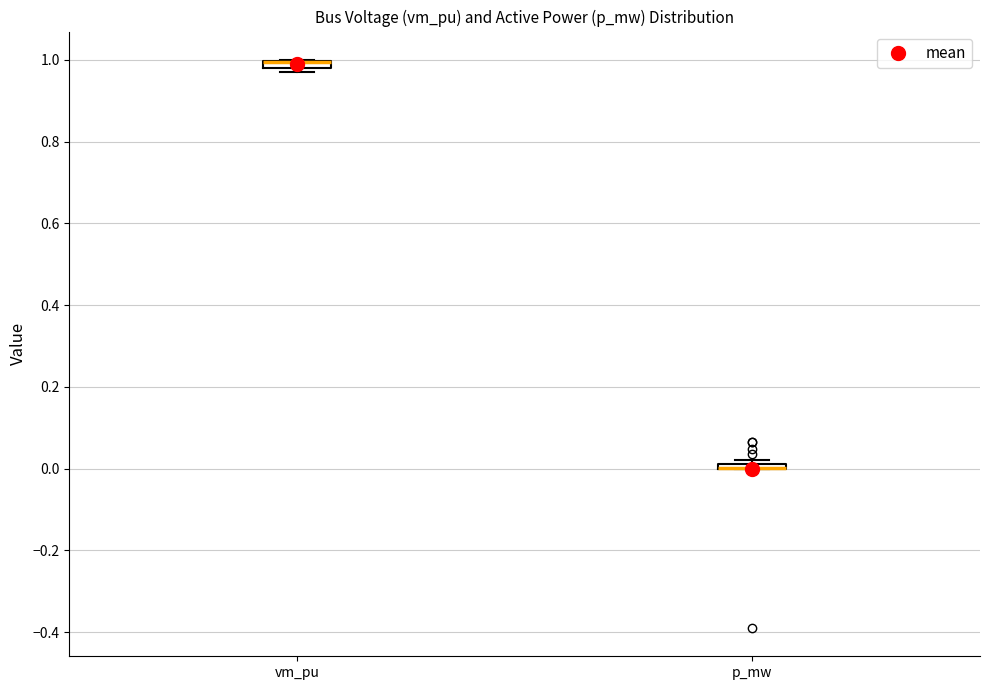

Where is the upper edge of the box for p_mw on the y-axis? The values are not printed on the chart, so give them approximately, as read against the axis.

0.02